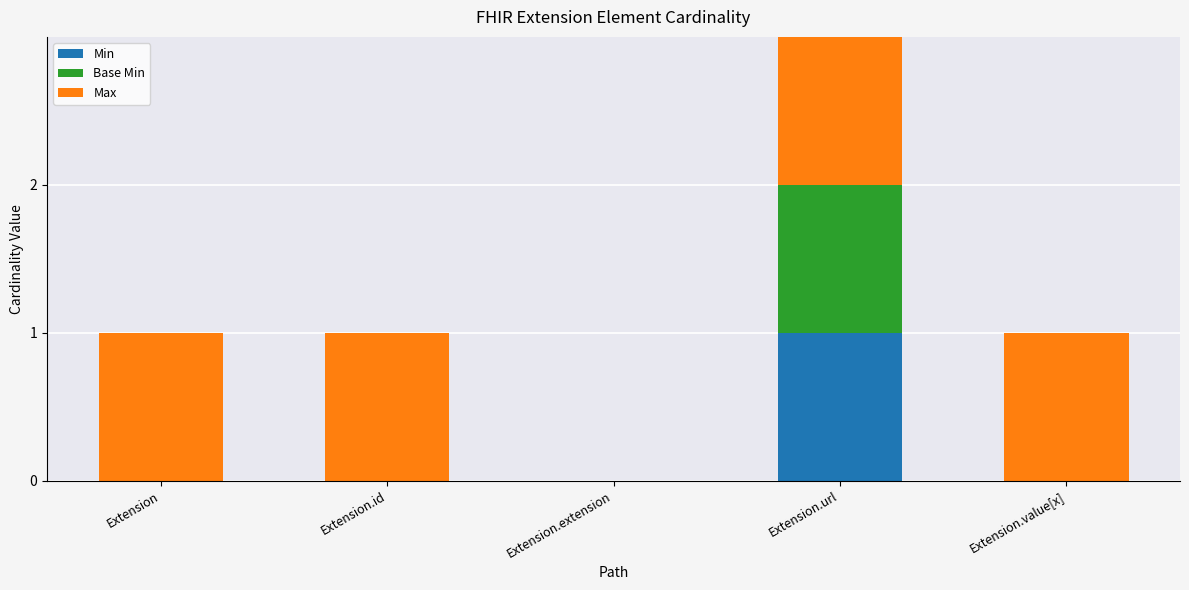

True or false: Min has a value of 0 at Extension.id.

True